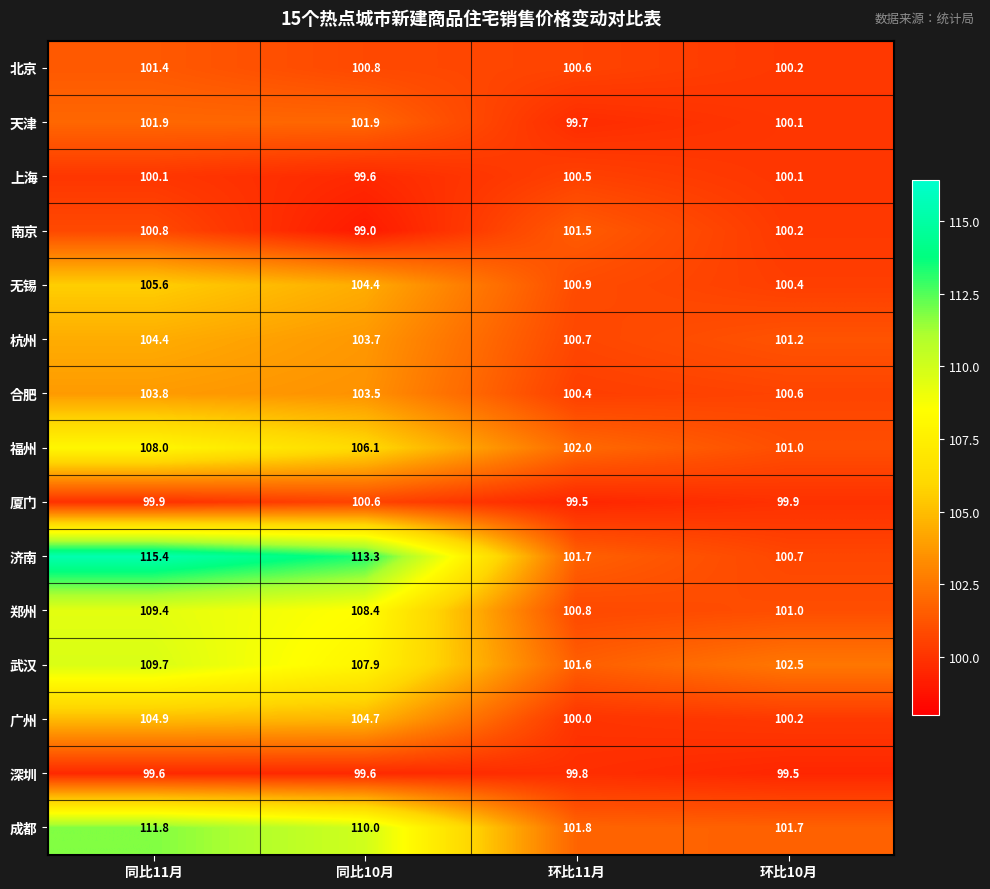

What is the sum of the 杭州 values at 同比10月 and 环比10月?

204.9